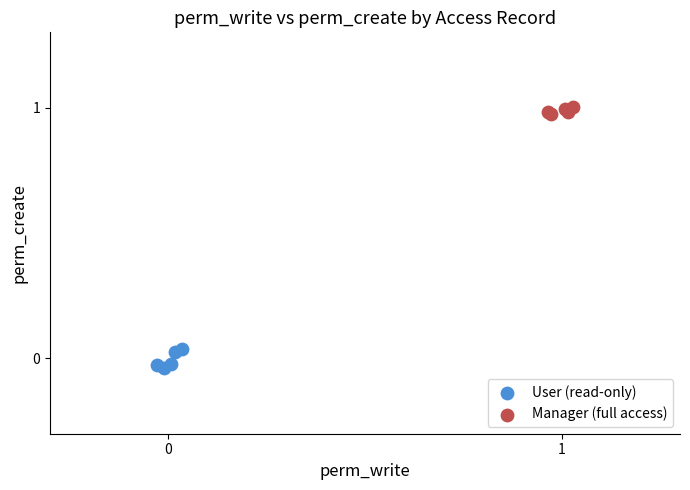

Which series has the largest Y range (max minus min)?

User (read-only)